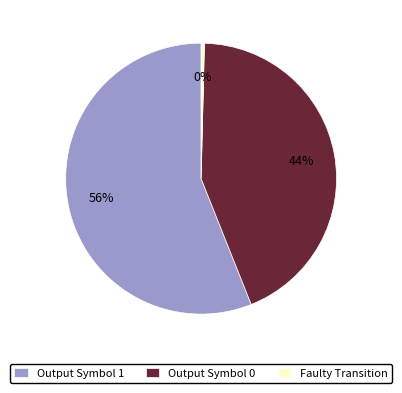

To the nearest percent, what is the difference between the largest and smallest slice percentages?

56%